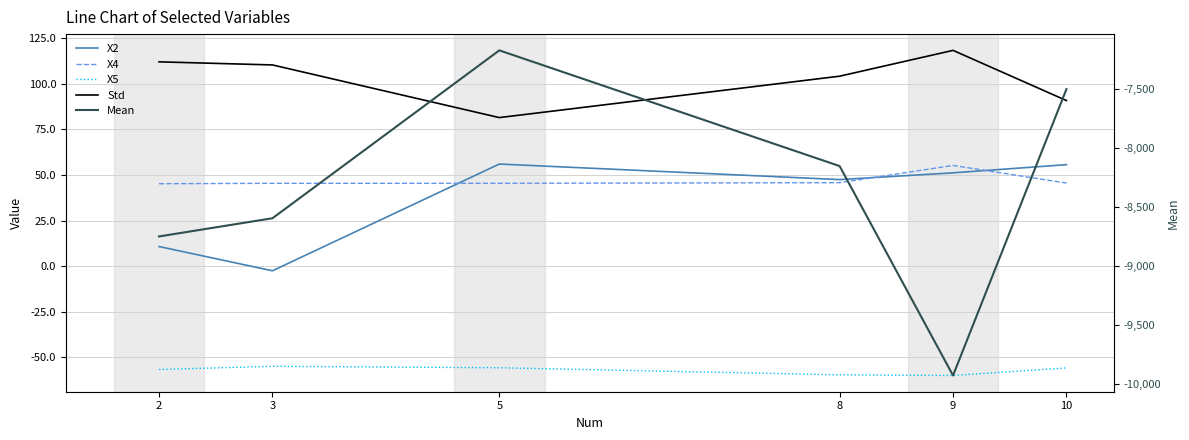

True or false: Mean and X2 cross at least once.

False